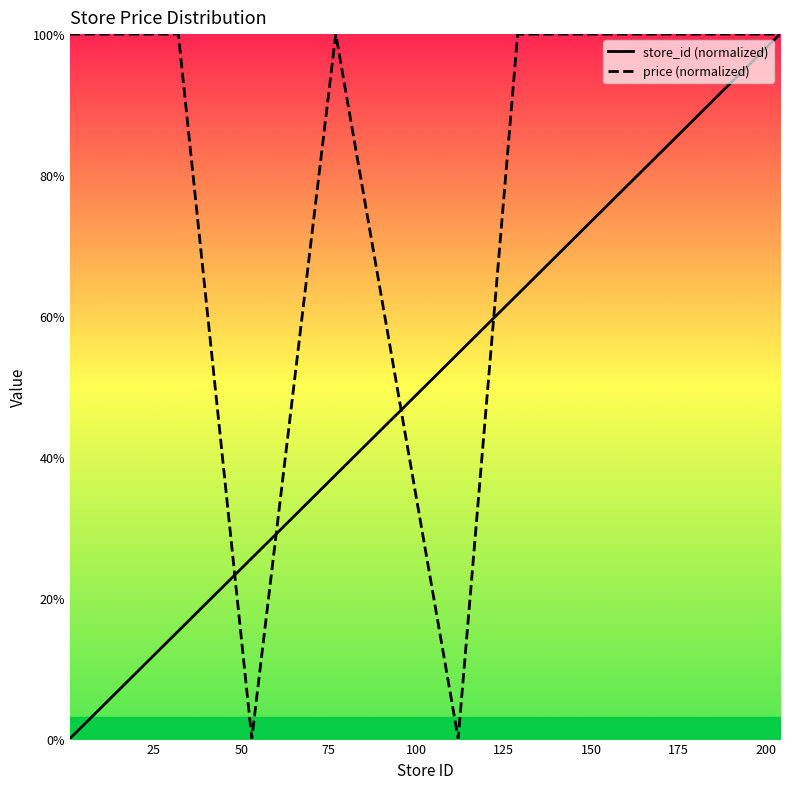

Is it true that store_id (normalized) equals 39.3 at 14?

False